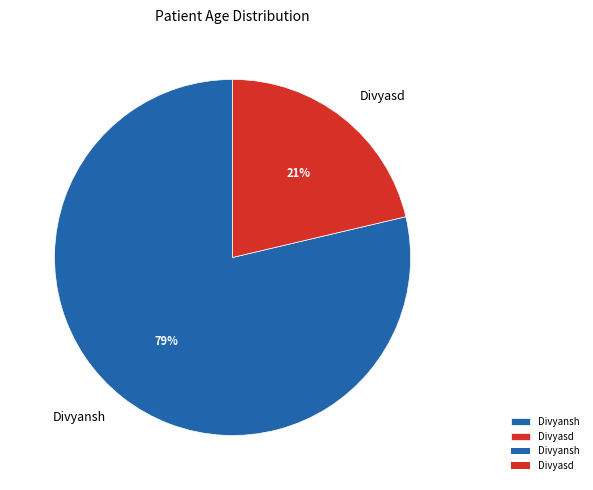

Which category has the biggest portion of the pie?

Divyansh